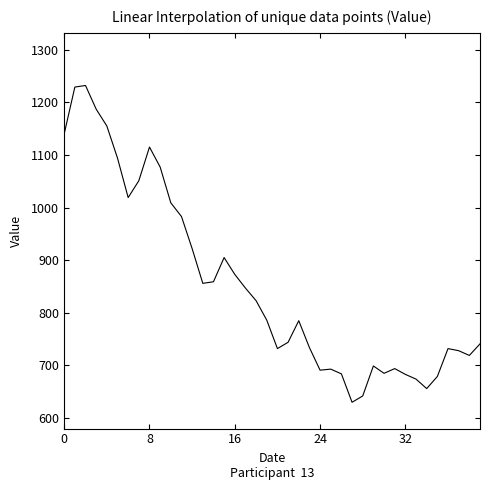

What is the difference between the maximum and minimum values?

602